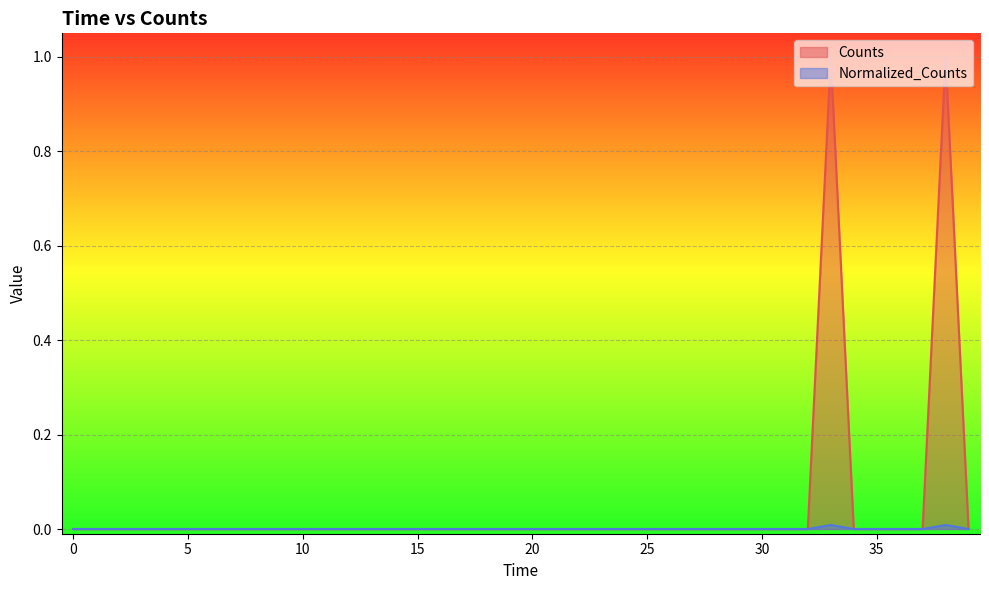

How many positive values does the Normalized_Counts series have?

2